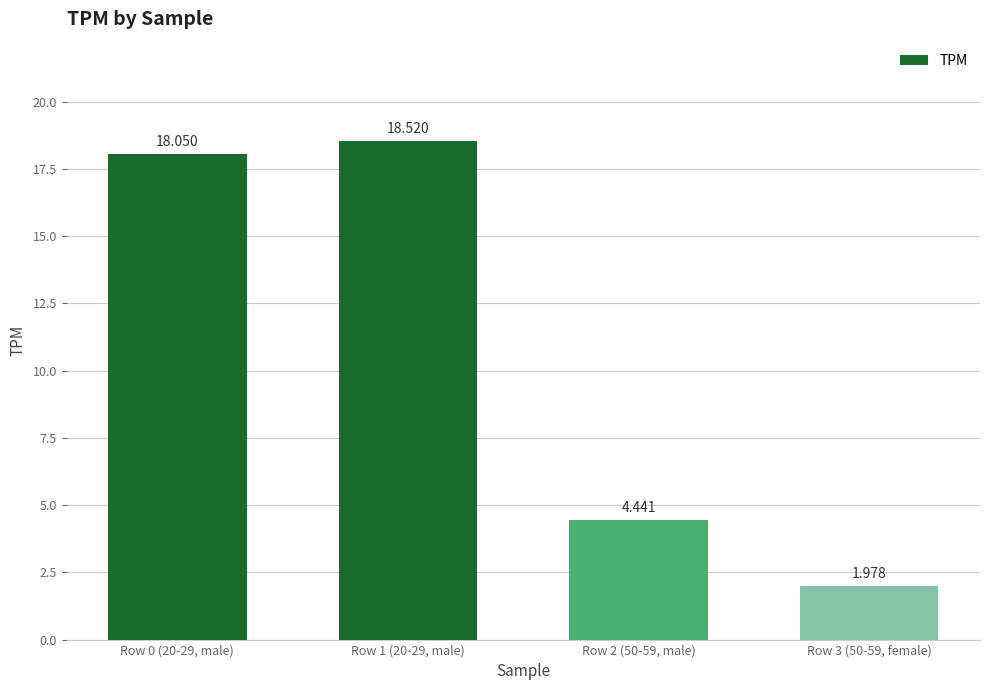

Approximately how many times larger is the value at Row 3 (50-59, female) compared to Row 1 (20-29, male)?

0.1